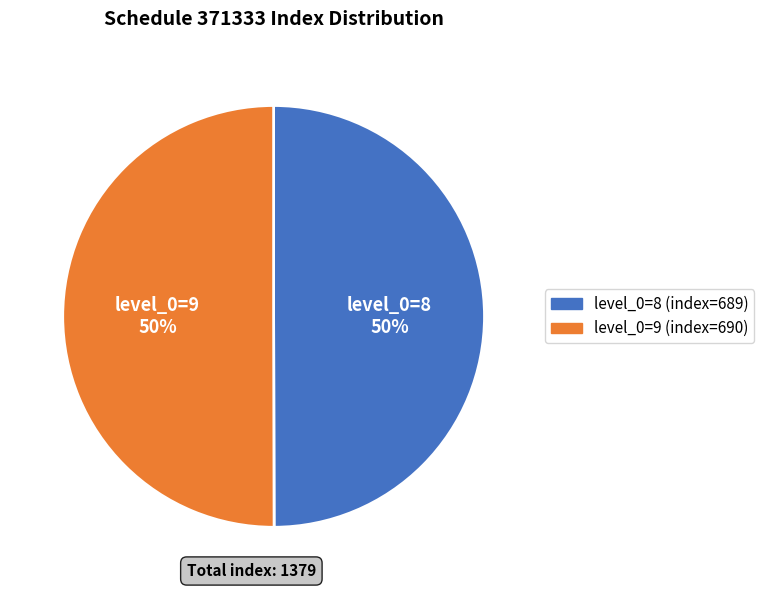

Do level_0=9 (index=690) and level_0=8 (index=689) together represent more than half of the pie?

Yes